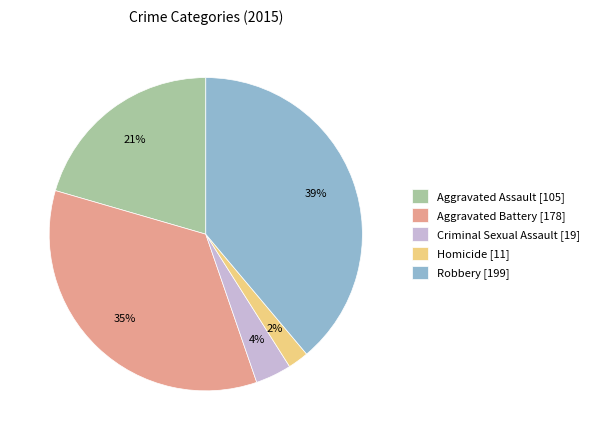

Which has a higher value, Criminal Sexual Assault or Robbery?

Robbery